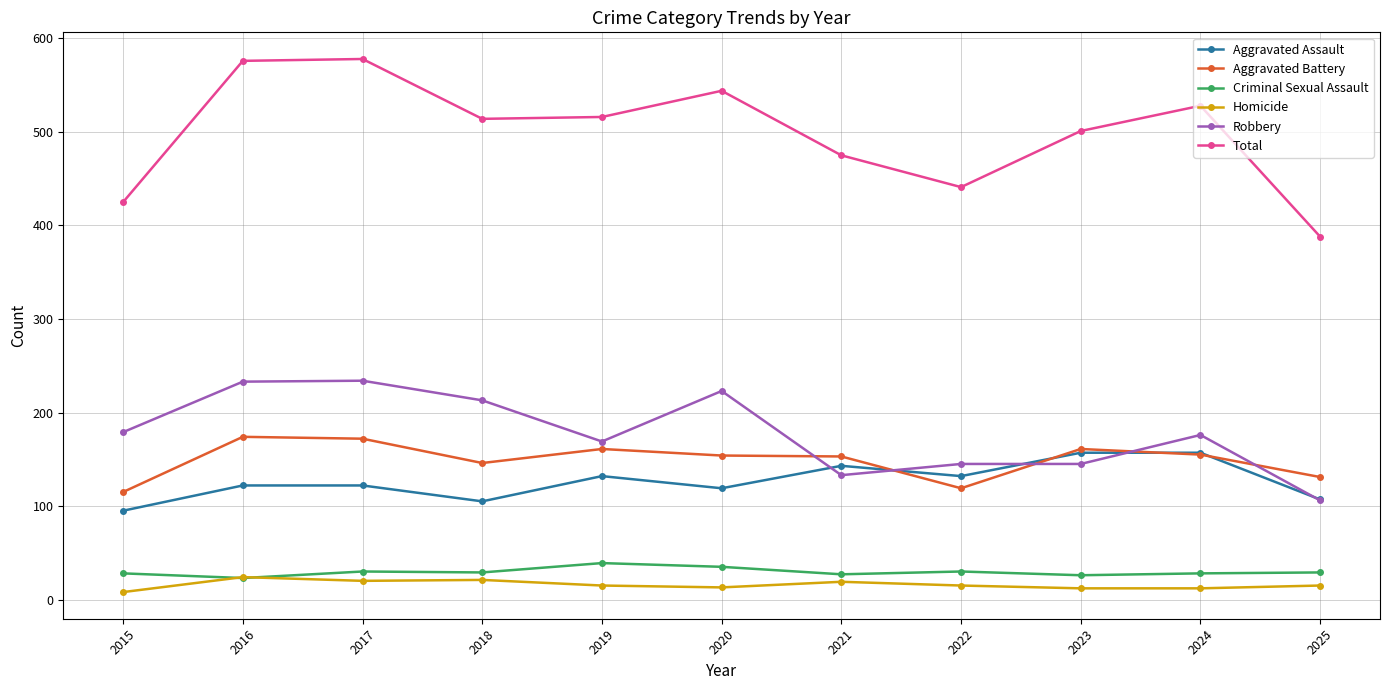

The Aggravated Assault series shows 207 at 2024. True or false?

False